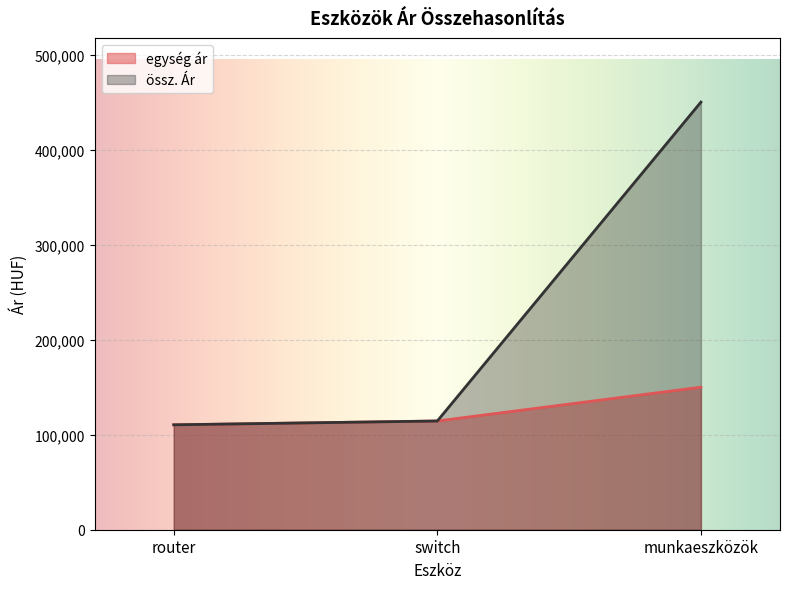

What is the label of the 2nd point from the left?

switch